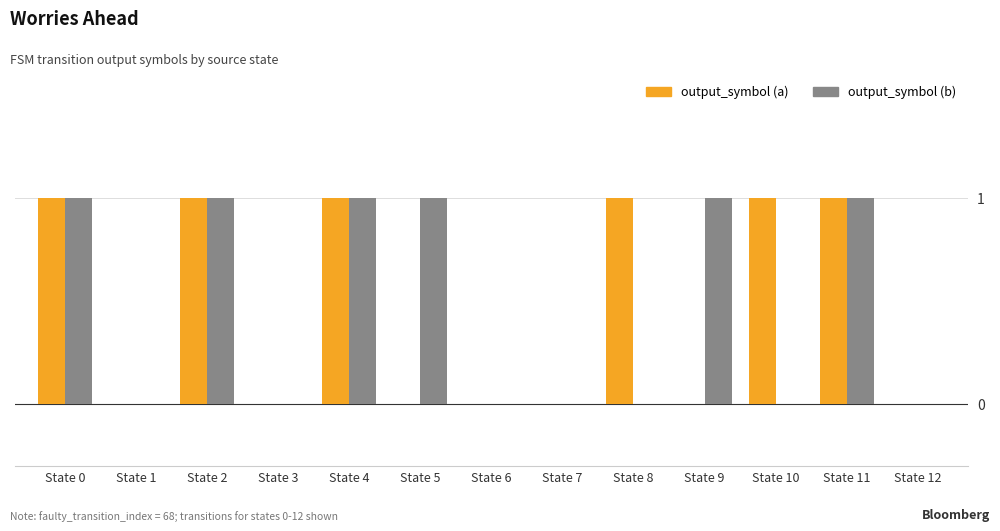

The value of output_symbol (b) at State 3 is 0. True or false?

True